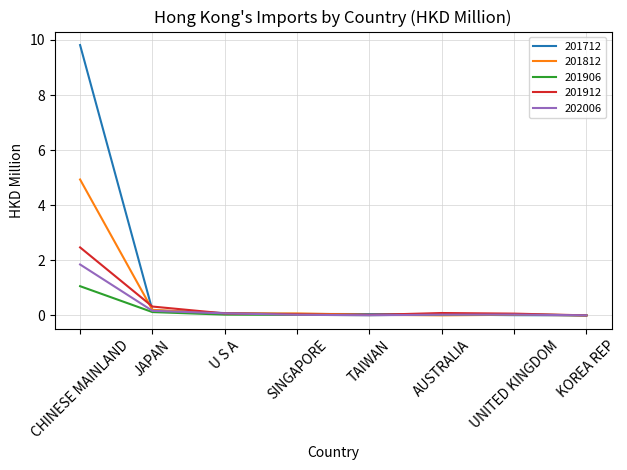

What are all the series names shown in the legend?

201712, 201812, 201906, 201912, 202006